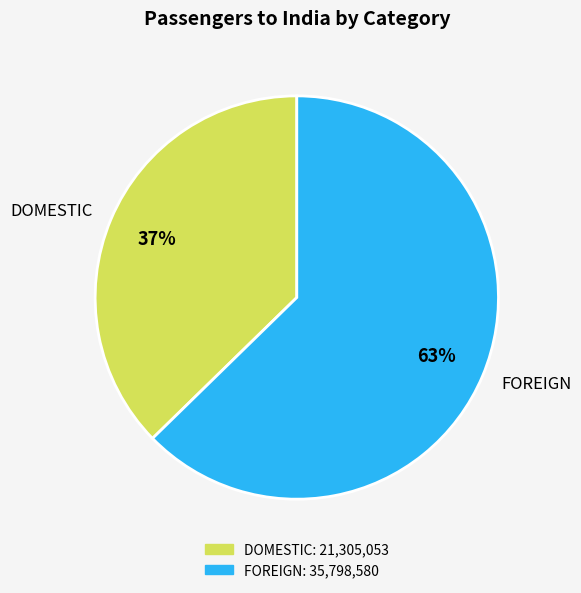

To the nearest percent, what percentage of the pie is FOREIGN?

63%